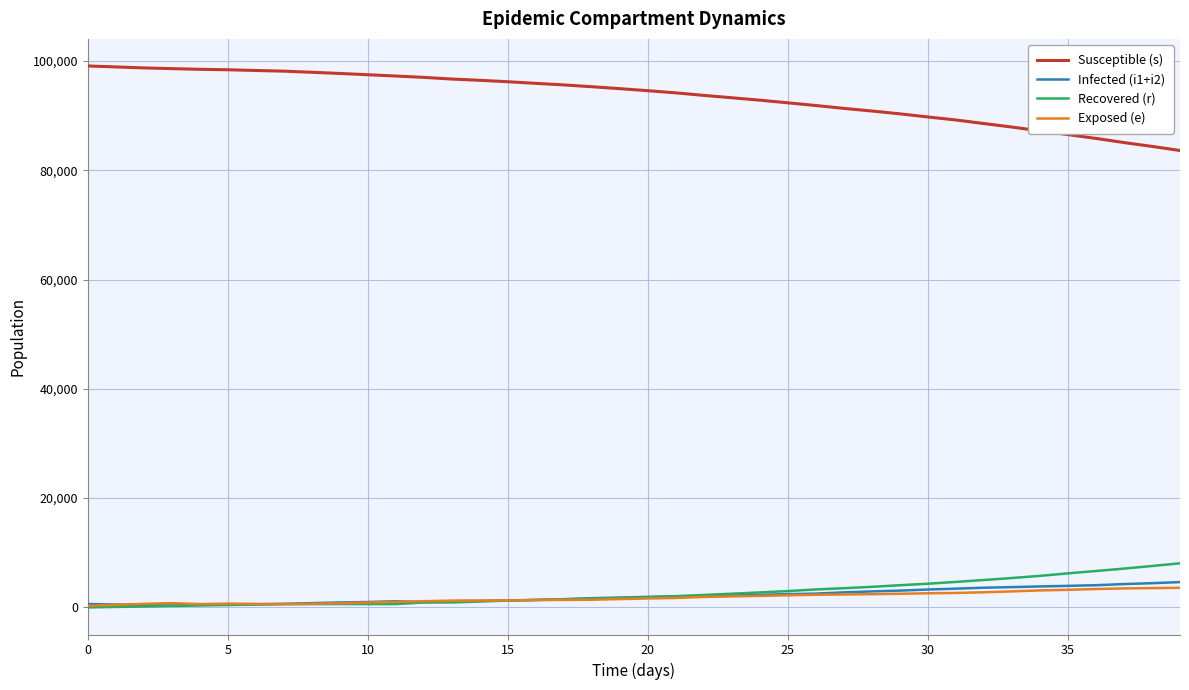

True or false: Susceptible (s) and Exposed (e) cross at least once.

False